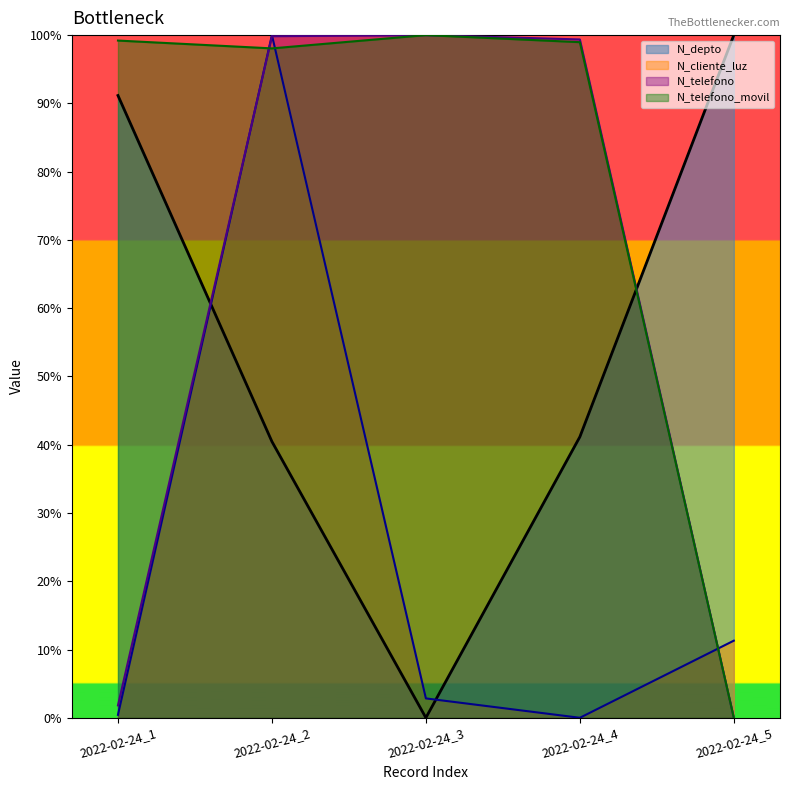

At 2022-02-24_1, list the series in order from smallest to largest.

N_cliente_luz, N_telefono, N_depto, N_telefono_movil